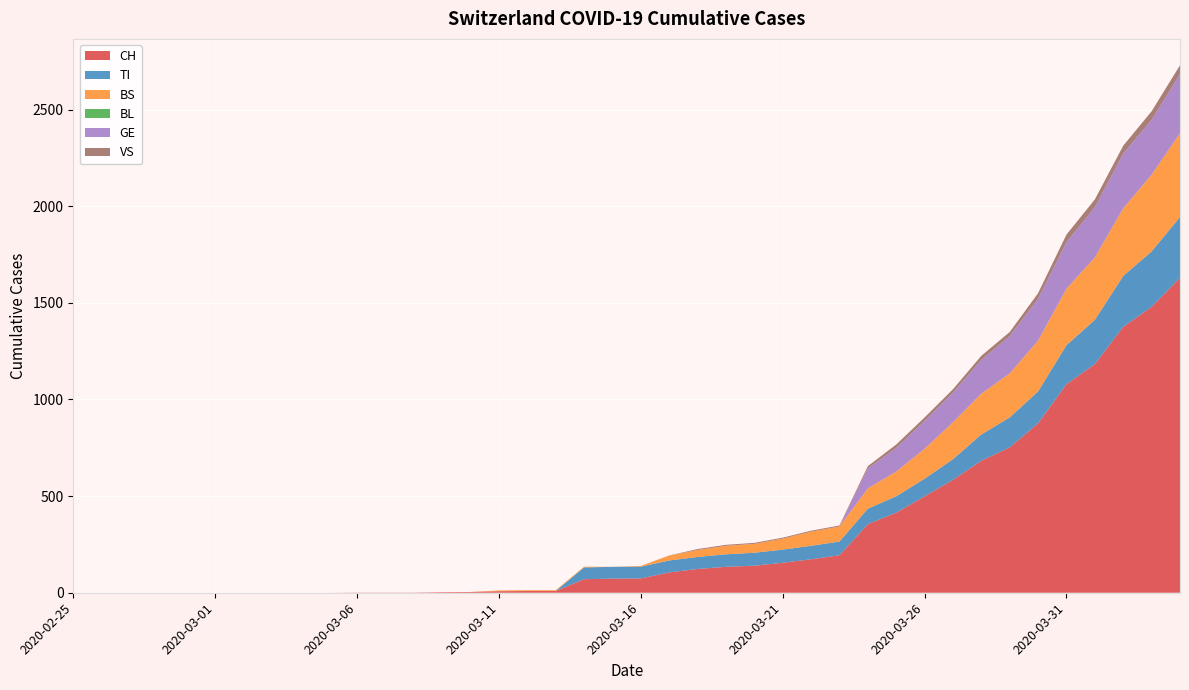

Reading left to right, list all the values displayed in this chart.

CH: 0	0	0	0	0	0	0	0	0	0	1	1	1	3	4	8	9	9	70	73	74	105	123	134	140	155	173	194	355	414	499	584	683	752	877	1079	1183	1376	1479	1630
TI: 0	0	0	0	0	0	0	0	0	0	0	0	0	0	0	0	0	0	61	61	61	62	62	65	67	68	70	71	80	85	91	107	136	155	165	202	229	263	287	314
BS: 0	0	0	0	0	0	0	0	0	0	0	0	0	0	0	4	4	4	4	0	4	25	36	44	46	57	73	78	105	128	155	191	211	228	263	292	323	350	397	434
BL: 0	0	0	0	0	0	0	0	0	0	0	0	0	0	0	0	0	0	0	0	0	0	0	0	0	0	0	0	0	0	0	0	0	0	0	0	0	0	0	0
GE: 0	0	0	0	0	0	0	0	0	0	0	0	0	0	0	0	0	0	0	0	0	0	0	0	0	0	0	0	103	122	144	153	175	193	216	241	260	283	284	305
VS: 0	0	0	0	0	0	0	0	0	0	0	0	0	0	0	0	0	0	0	0	0	1	5	5	5	5	5	5	12	18	18	18	21	21	29	39	40	41	44	46